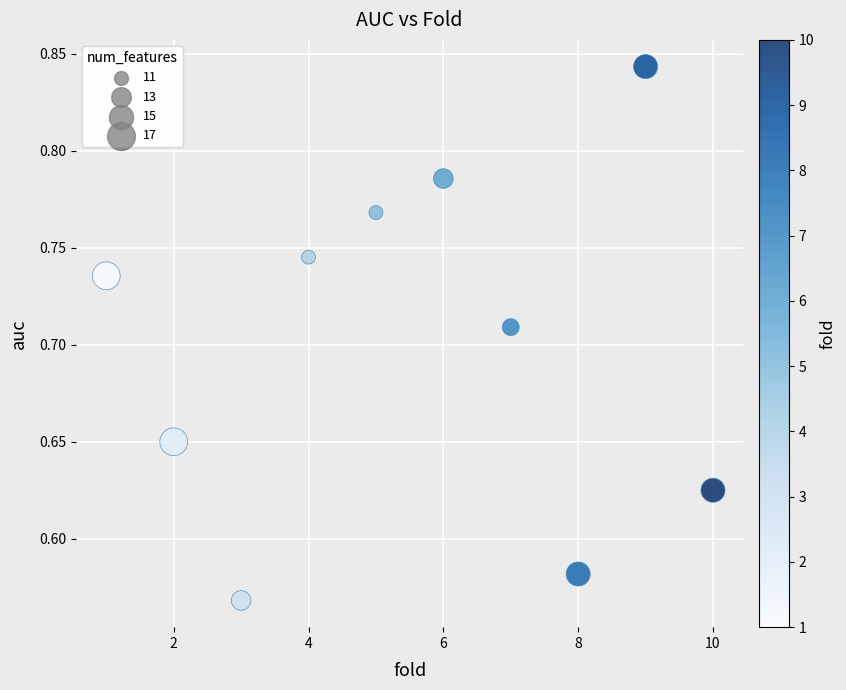

What is the average X value?

5.5